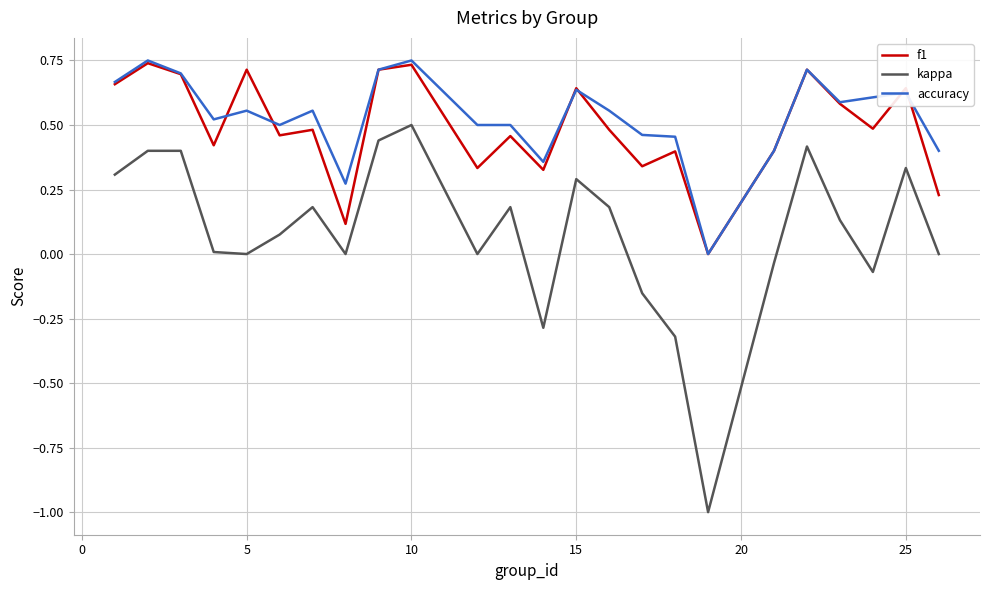

Which series has the largest range (max minus min)?

kappa